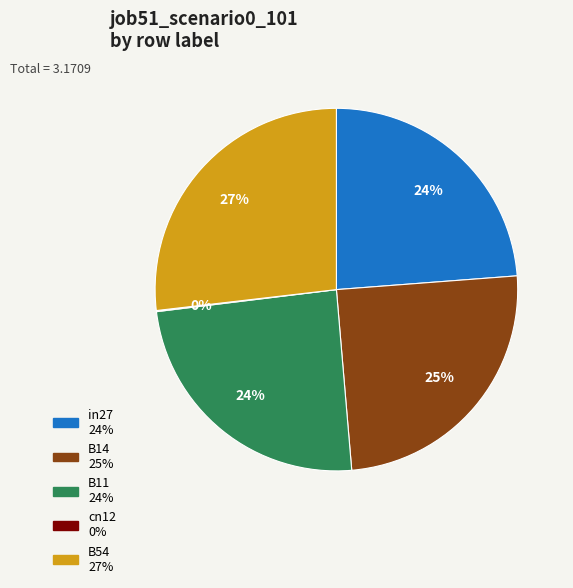

Is there a majority slice in this chart?

No